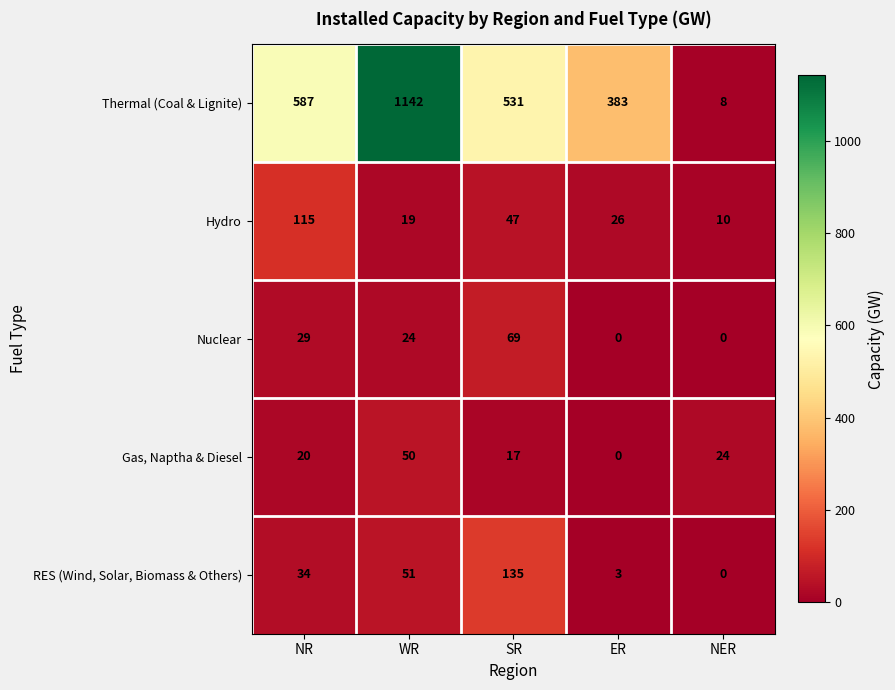

What is the sum of all RES (Wind, Solar, Biomass & Others) values?

223